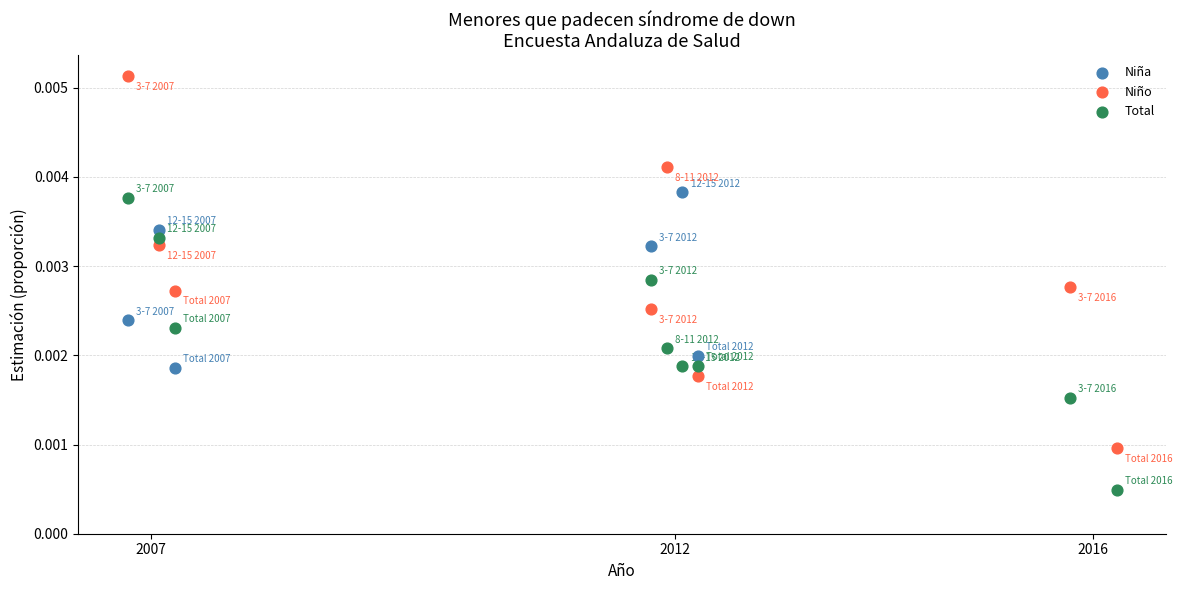

Which series contains the highest Y value?

Niño